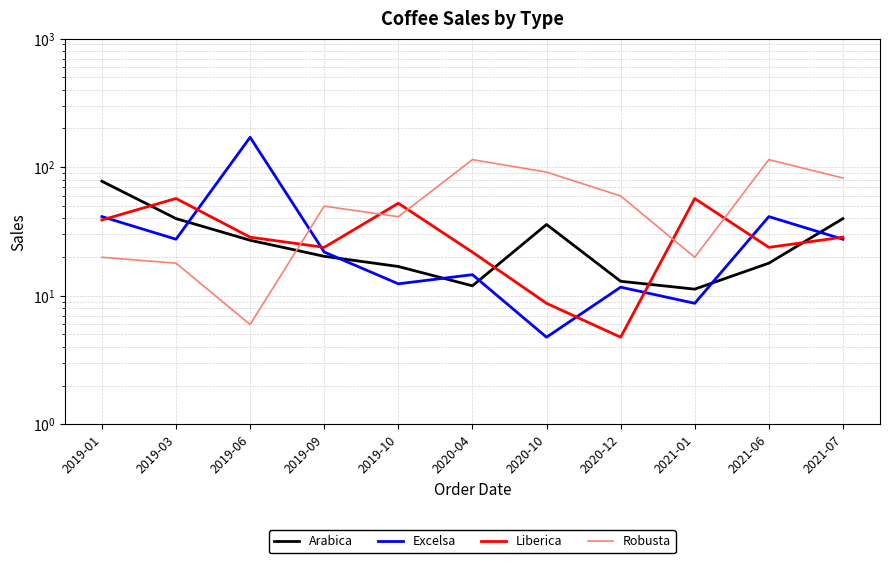

Reading right to left, list all the values displayed in this chart.

Arabica: 2021-07=39.8	2021-06=17.9	2021-01=11.2	2020-12=12.9	2020-10=35.8	2020-04=11.9	2019-10=16.9	2019-09=20.2	2019-06=27.0	2019-03=39.8	2019-01=77.7
Excelsa: 2021-07=27.5	2021-06=41.2	2021-01=8.7	2020-12=11.7	2020-10=4.8	2020-04=14.6	2019-10=12.4	2019-09=21.9	2019-06=170.8	2019-03=27.5	2019-01=41.2
Liberica: 2021-07=28.5	2021-06=23.8	2021-01=57.1	2020-12=4.8	2020-10=8.7	2020-04=21.8	2019-10=52.4	2019-09=23.8	2019-06=28.5	2019-03=57.1	2019-01=38.9
Robusta: 2021-07=82.3	2021-06=114.4	2021-01=19.9	2020-12=59.7	2020-10=91.5	2020-04=114.4	2019-10=41.2	2019-09=49.8	2019-06=6.0	2019-03=17.9	2019-01=19.9